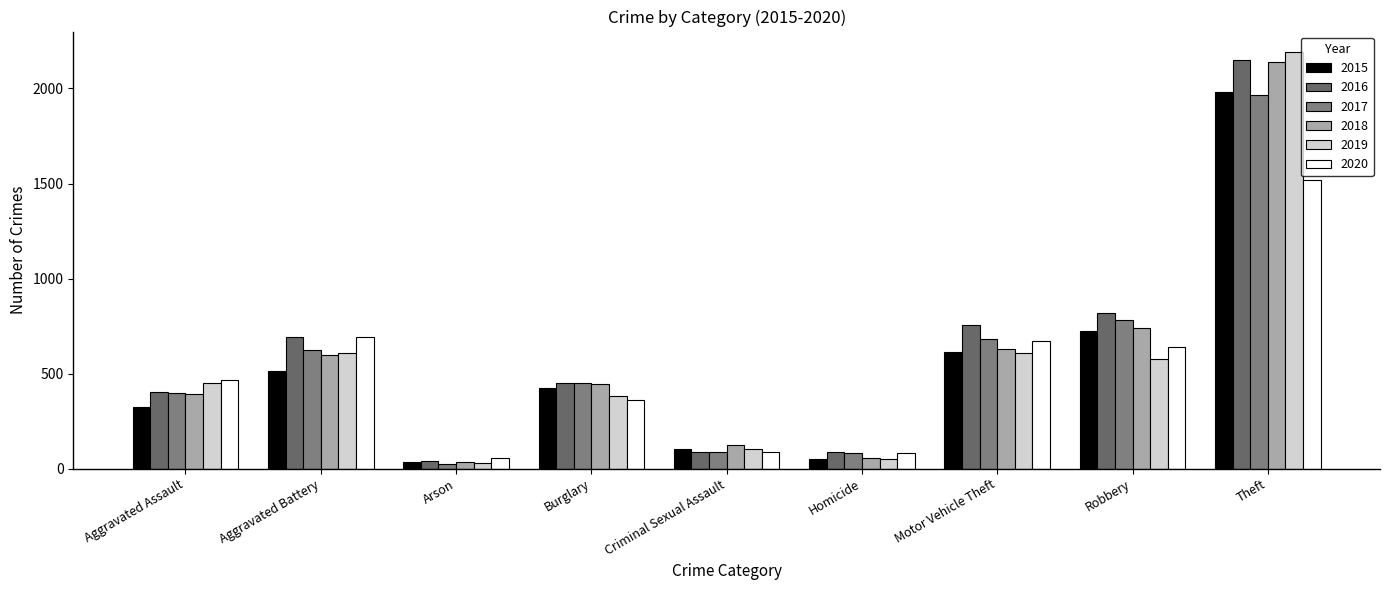

What is the label of the 7th bar from the left?

Motor Vehicle Theft